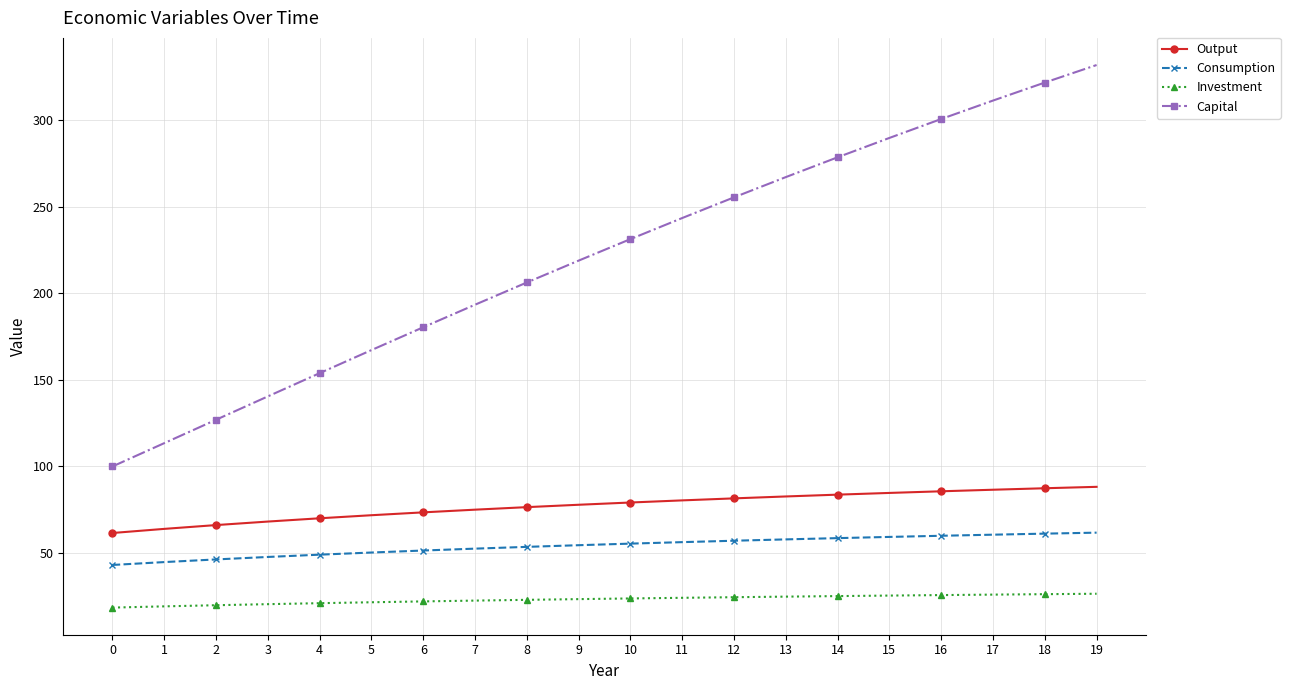

What is the value of the Capital point at the 11th from the left?

231.3